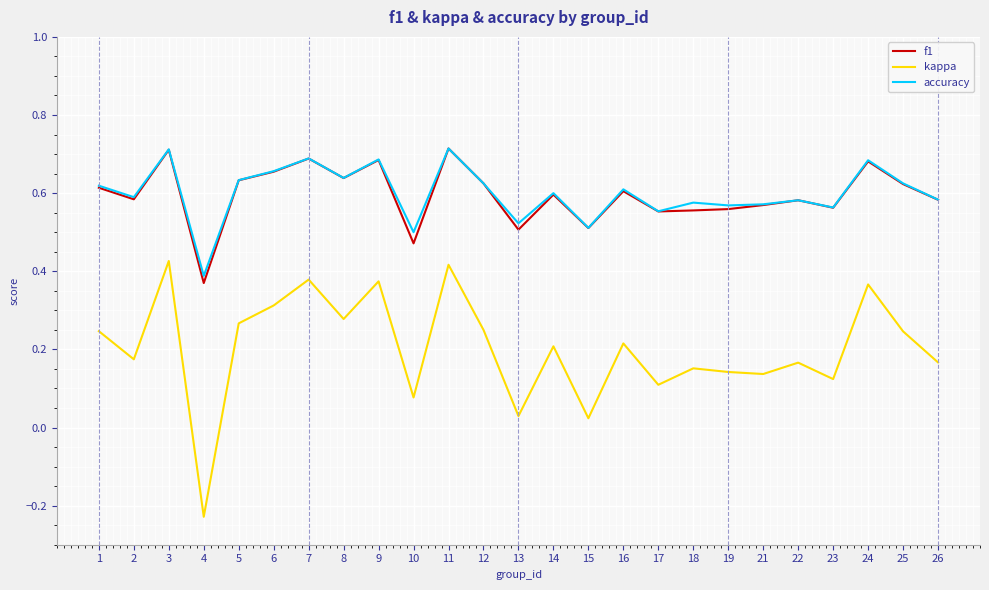

Which series changed the most between 14 and 24?

kappa